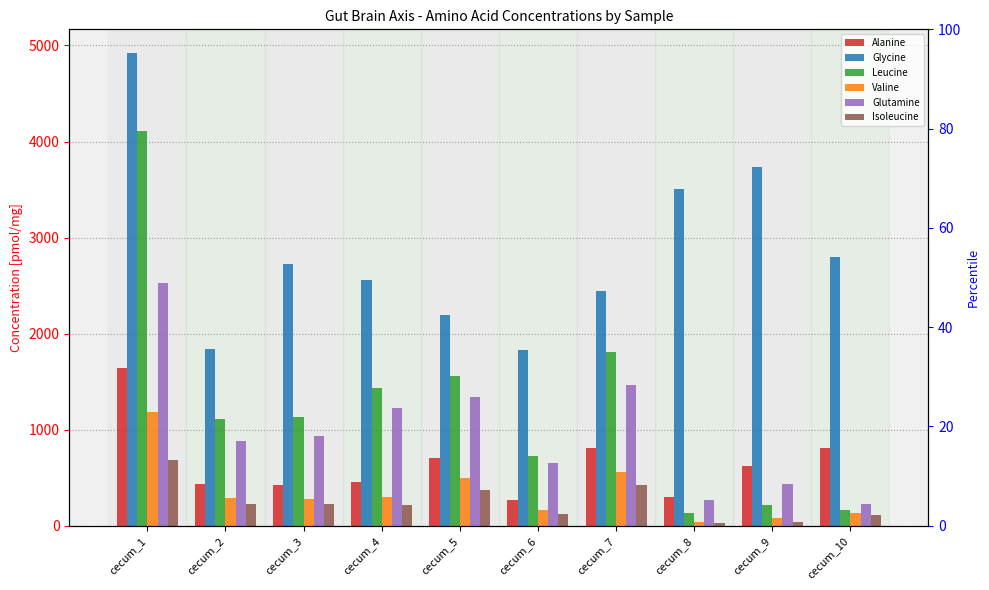

What is the approximate value of Glutamine at cecum_9?

437.9